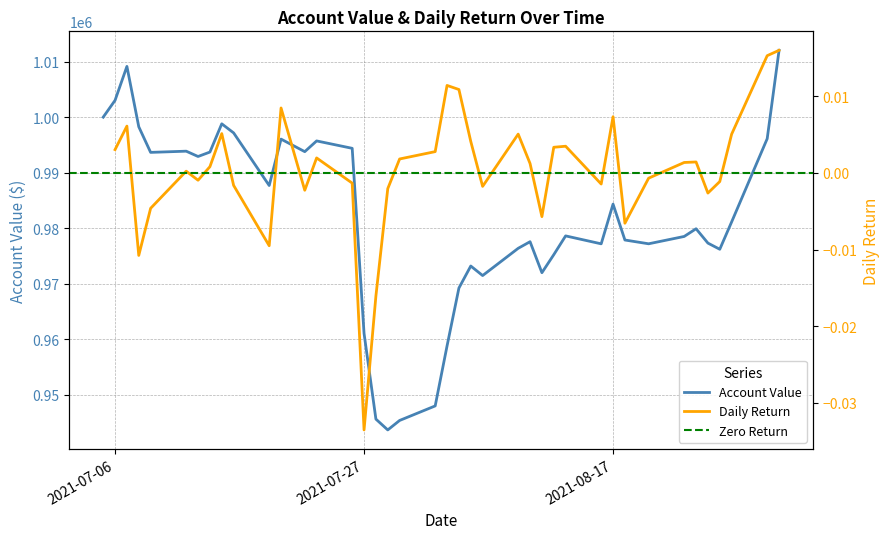

What is the difference between the maximum and second lowest values?

66671.4